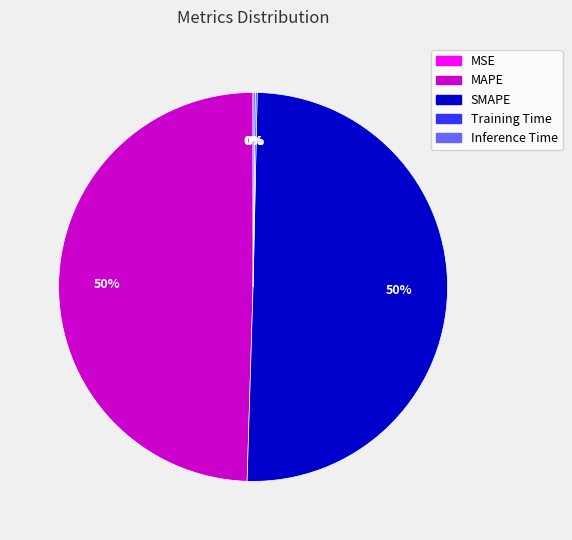

What percentage is the MAPE slice, to the nearest percent?

50%